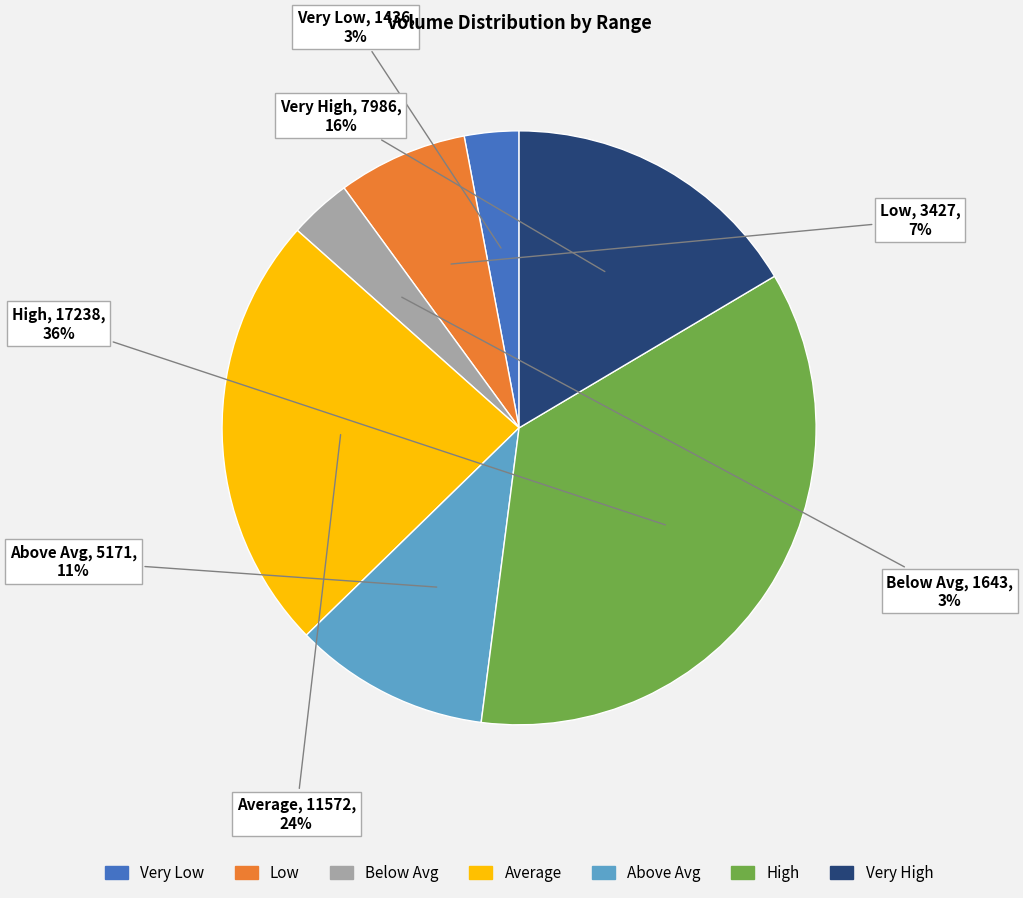

To the nearest percent, what is the difference between the largest and smallest slice percentages?

33%